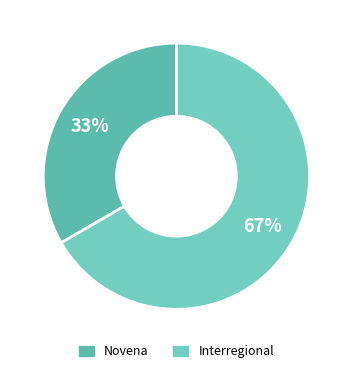

To the nearest percent, what percentage of the pie is Interregional?

67%